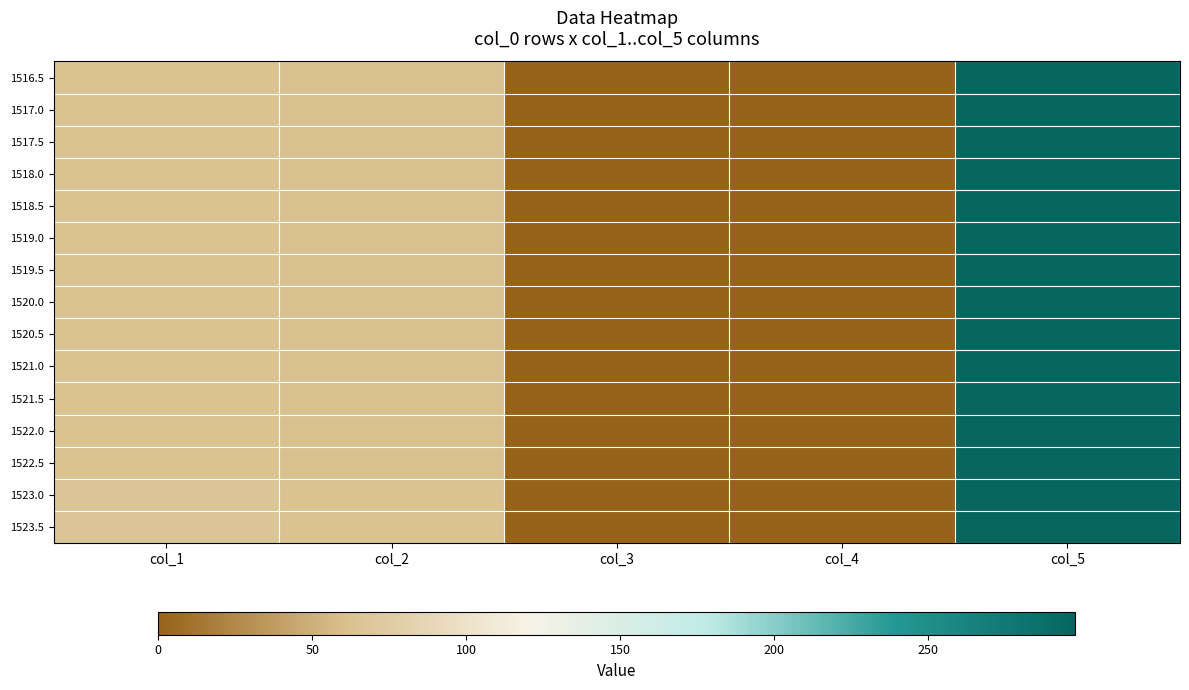

Reading left to right, list all the values displayed in this chart.

1516.5: col_1=64.0	col_2=62.0	col_3=0.5	col_4=0.0	col_5=297.0
1517.0: col_1=64.0	col_2=62.0	col_3=0.5	col_4=0.0	col_5=297.0
1517.5: col_1=64.0	col_2=62.0	col_3=0.5	col_4=0.0	col_5=297.0
1518.0: col_1=64.0	col_2=62.0	col_3=0.5	col_4=0.0	col_5=297.0
1518.5: col_1=64.0	col_2=62.0	col_3=0.5	col_4=0.0	col_5=297.0
1519.0: col_1=64.0	col_2=62.0	col_3=0.5	col_4=0.0	col_5=297.0
1519.5: col_1=64.0	col_2=62.0	col_3=0.5	col_4=0.0	col_5=297.0
1520.0: col_1=64.0	col_2=62.0	col_3=0.5	col_4=0.0	col_5=298.0
1520.5: col_1=64.0	col_2=62.0	col_3=0.5	col_4=0.0	col_5=298.0
1521.0: col_1=64.0	col_2=62.0	col_3=0.5	col_4=0.0	col_5=298.0
1521.5: col_1=64.0	col_2=62.0	col_3=0.5	col_4=0.0	col_5=298.0
1522.0: col_1=64.0	col_2=62.0	col_3=0.5	col_4=0.0	col_5=298.0
1522.5: col_1=64.0	col_2=62.0	col_3=0.5	col_4=0.0	col_5=298.0
1523.0: col_1=66.0	col_2=63.0	col_3=0.5	col_4=0.0	col_5=298.0
1523.5: col_1=66.0	col_2=63.0	col_3=0.5	col_4=0.0	col_5=298.0